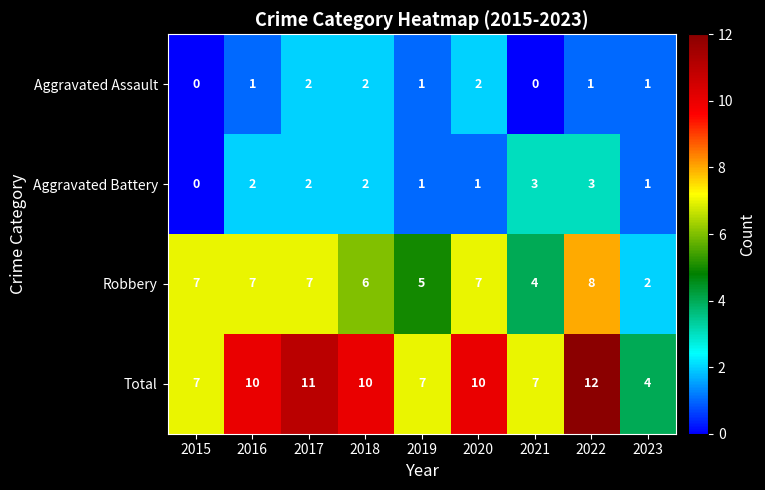

The Aggravated Assault series shows 2 at 2017. True or false?

True